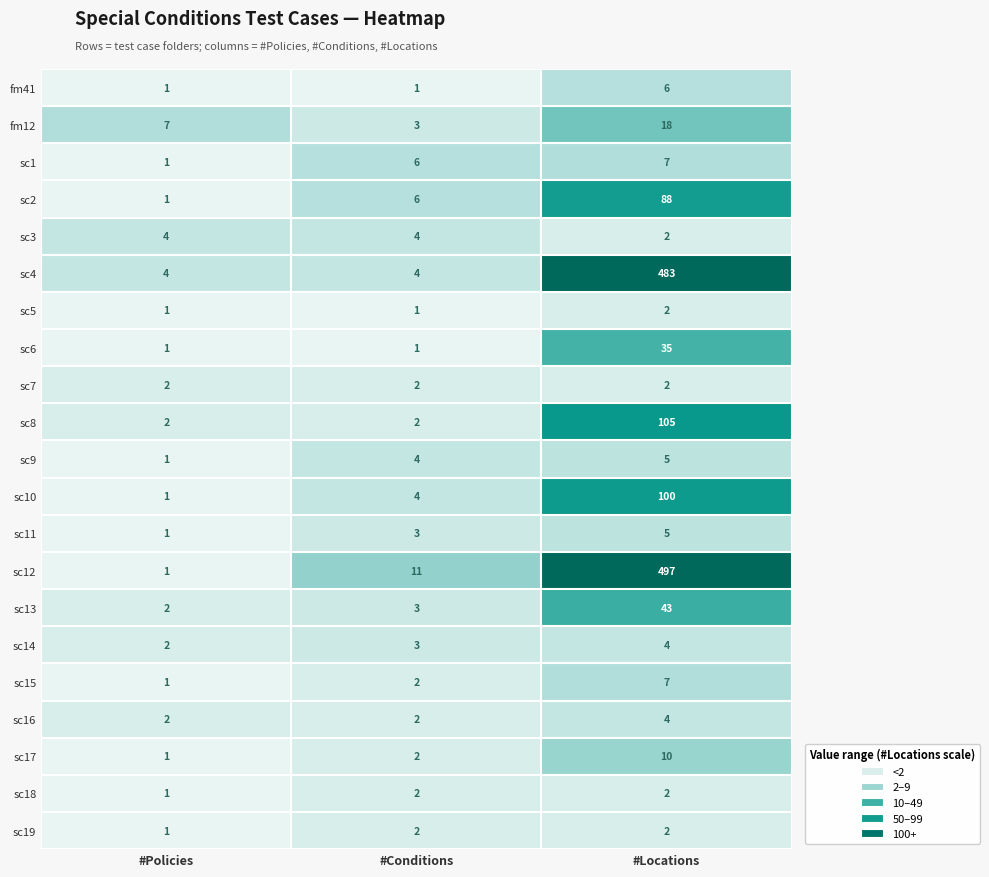

Which series has the largest total across all categories?

sc12